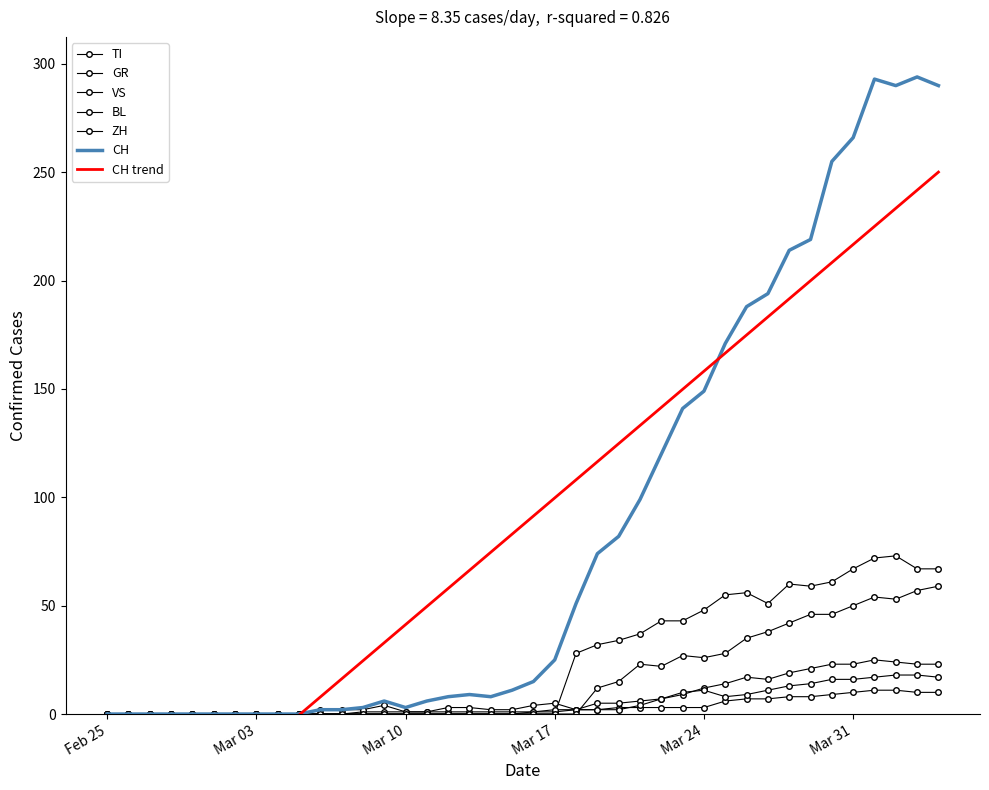

How many lines are shown in the chart?

6